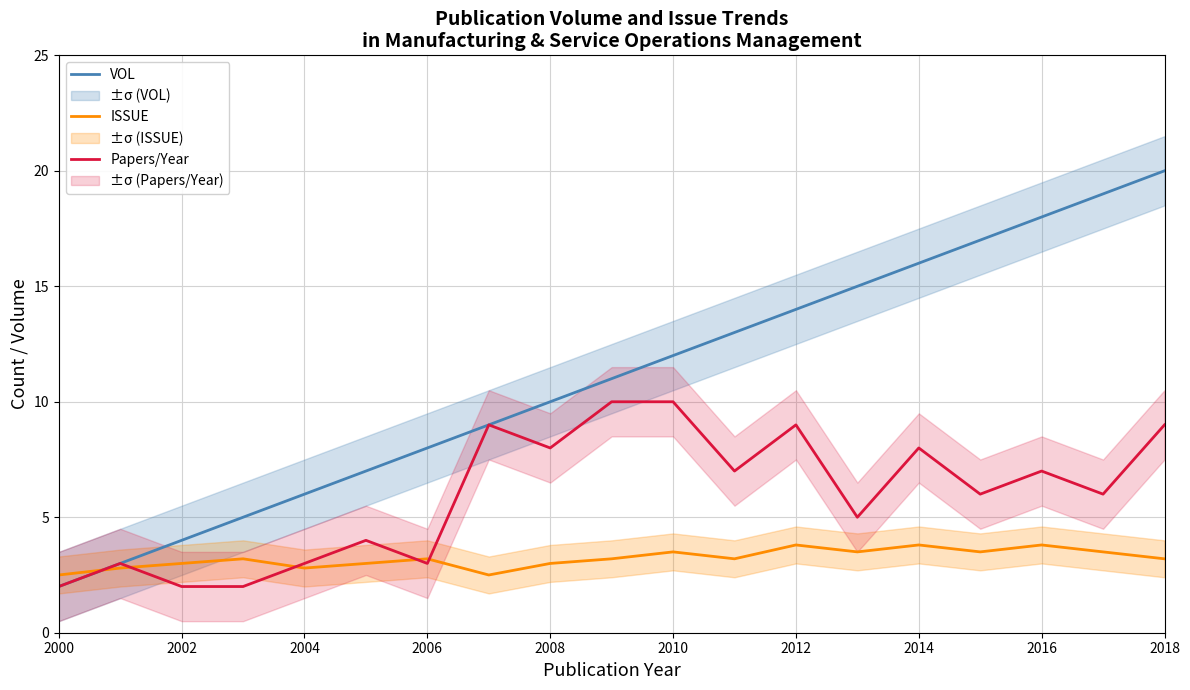

The Papers/Year series shows 4.1 at 2014. True or false?

False